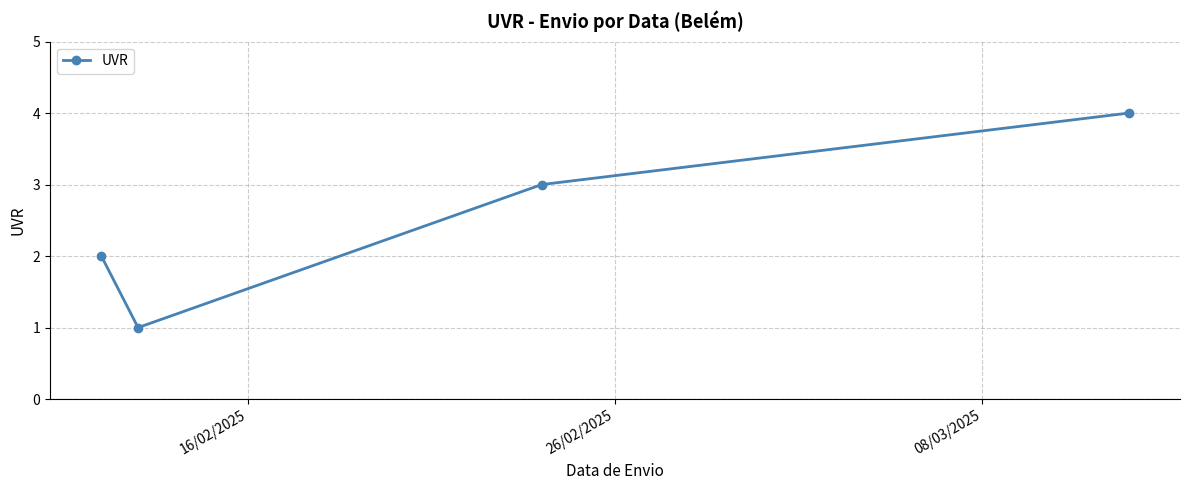

What is the maximum value shown in the chart?

4